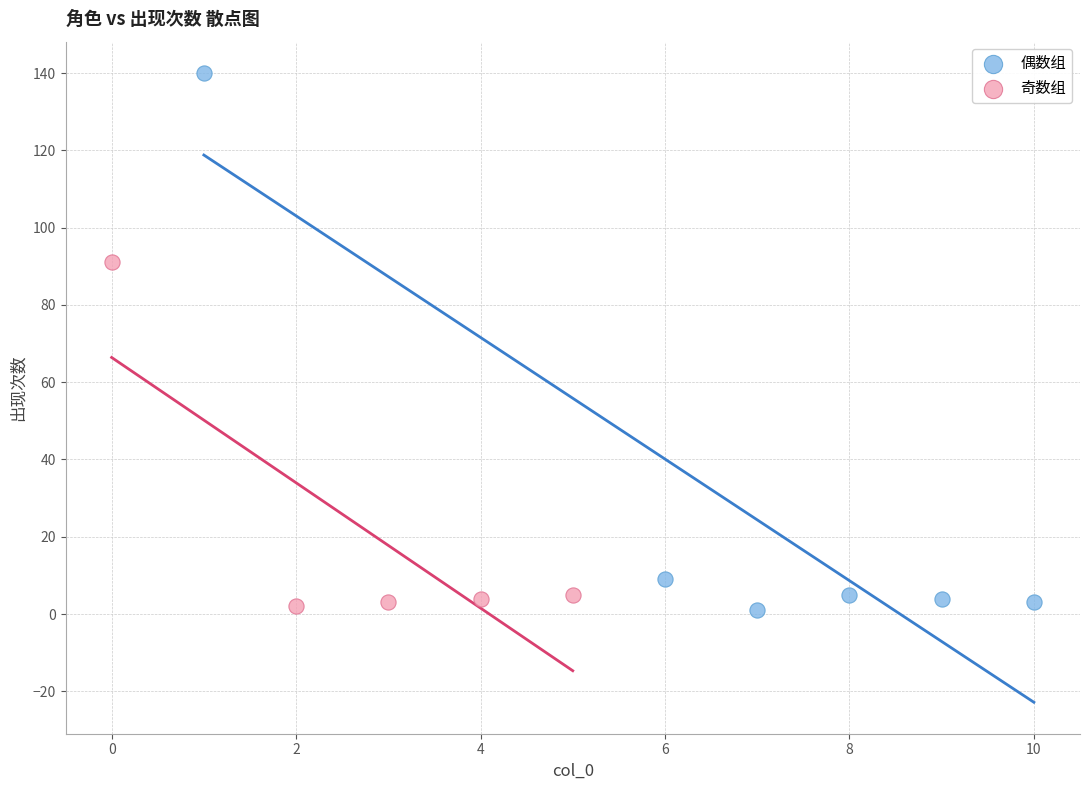

Which series reaches the maximum Y coordinate?

偶数组